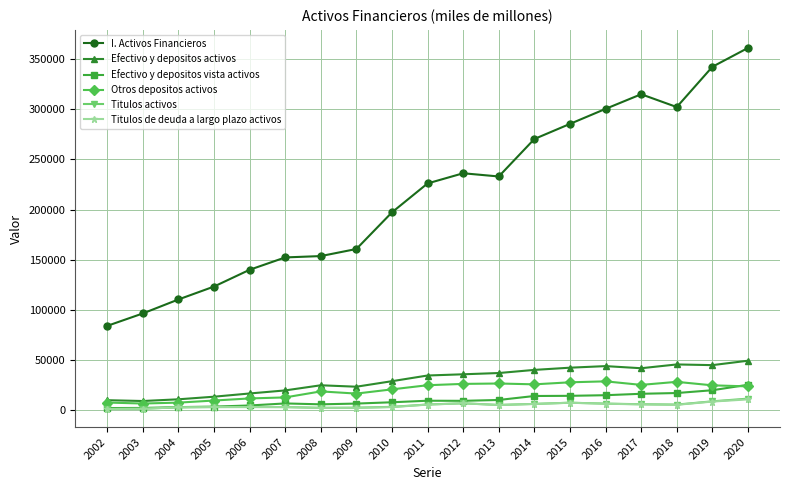

True or false: Titulos activos has more than 2 interior local peaks.

True